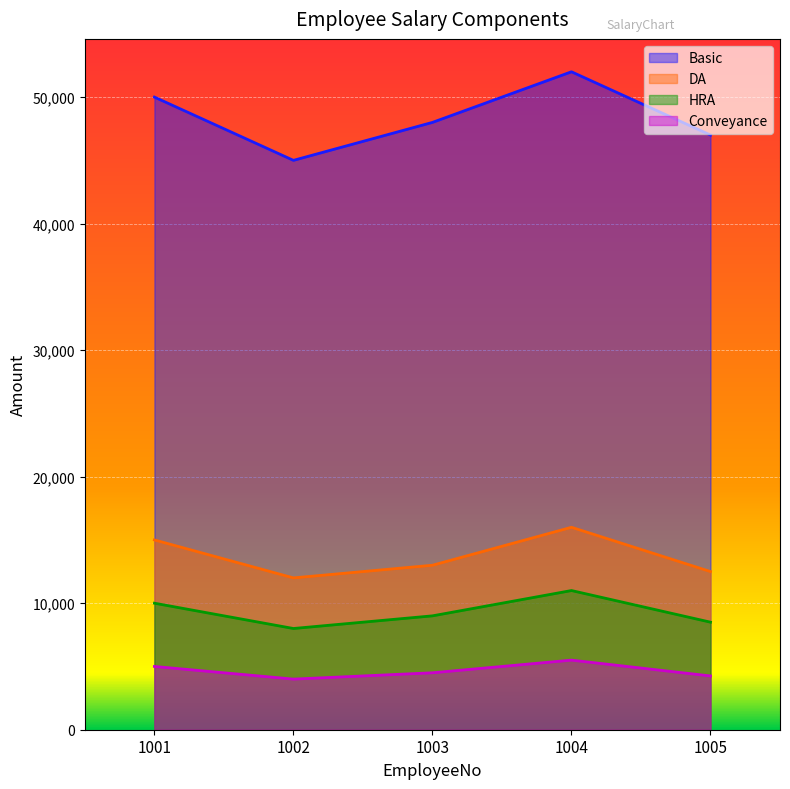

True or false: Basic and Conveyance cross at least once.

False